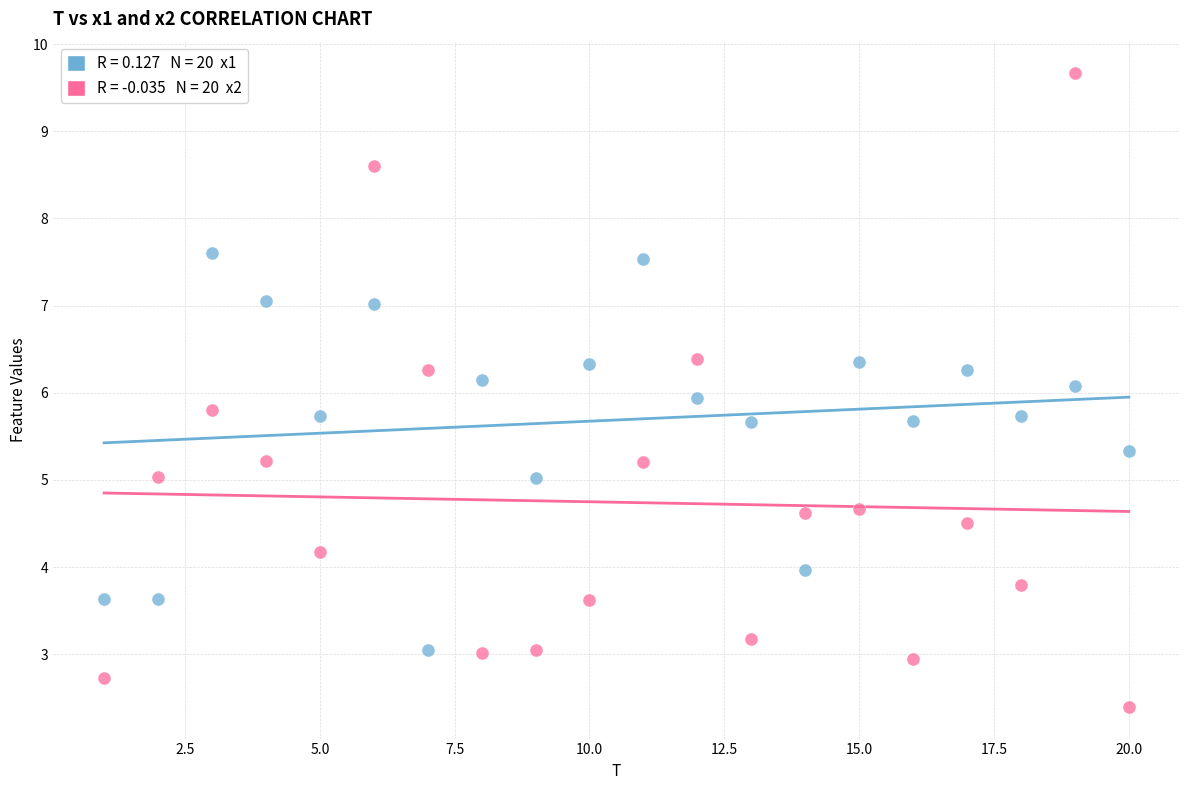

Across all data points, what is the range of X values (max minus min)?

19.0